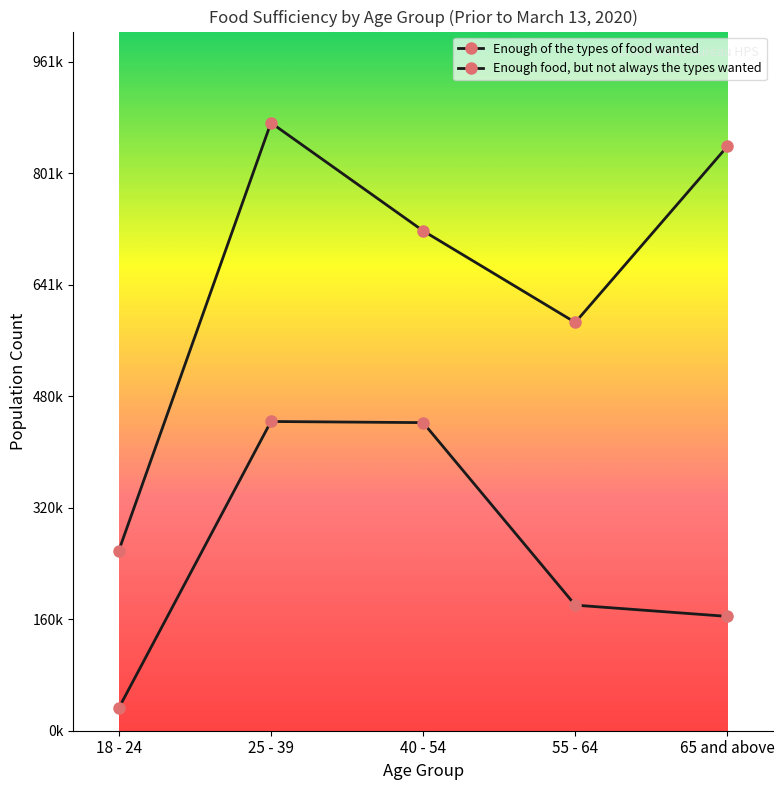

Which series changed the most between 40 - 54 and 55 - 64?

Enough food, but not always the types wanted